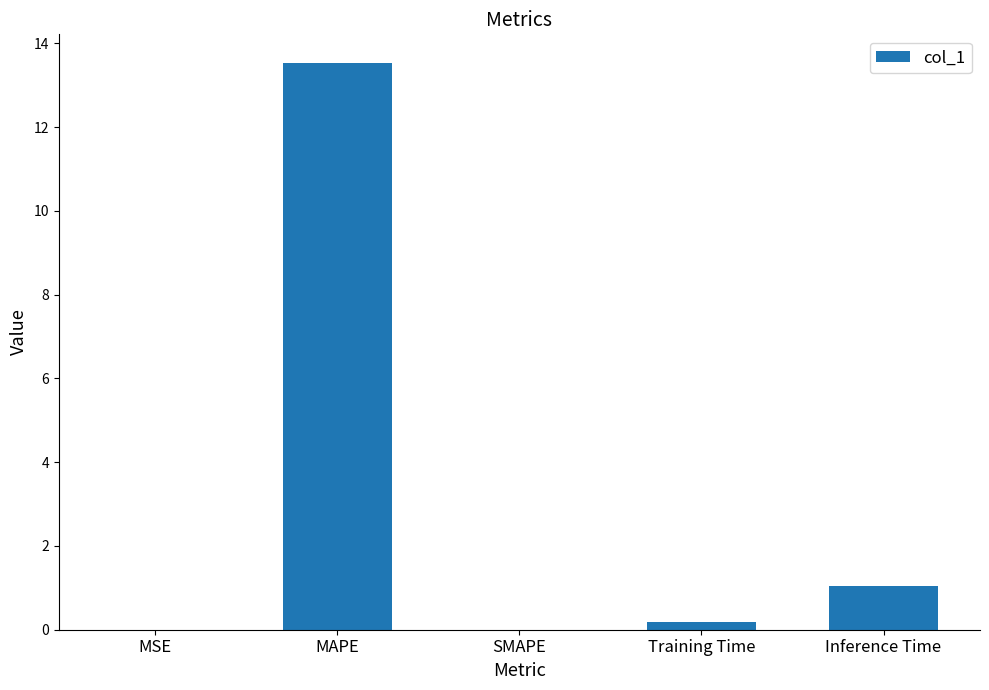

True or false: the data shows 0.2 at Inference Time.

False